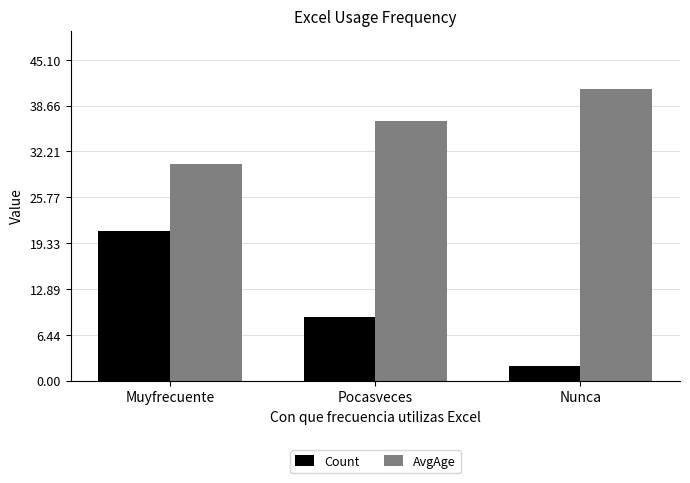

Where is AvgAge nearest to the value 35?

Pocasveces